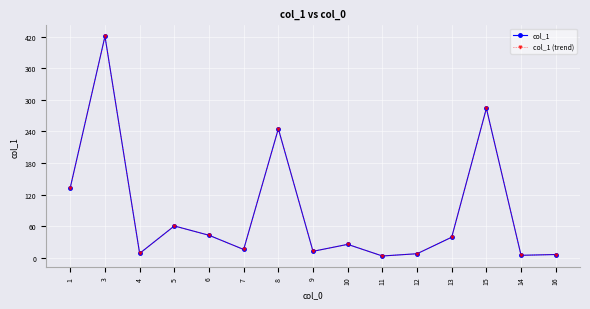

Is it true that col_1 (trend) equals 65.9 at 6?

False